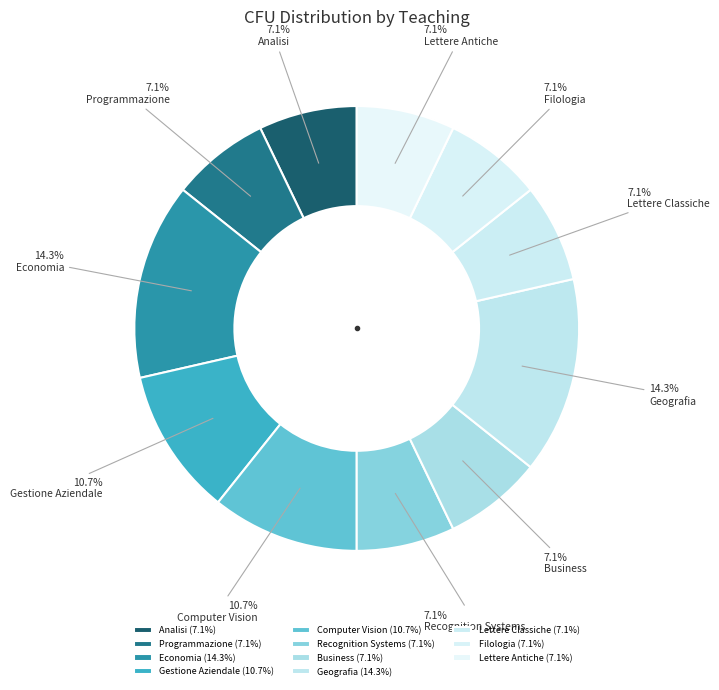

To the nearest percent, what percentage of the pie is Gestione Aziendale?

11%